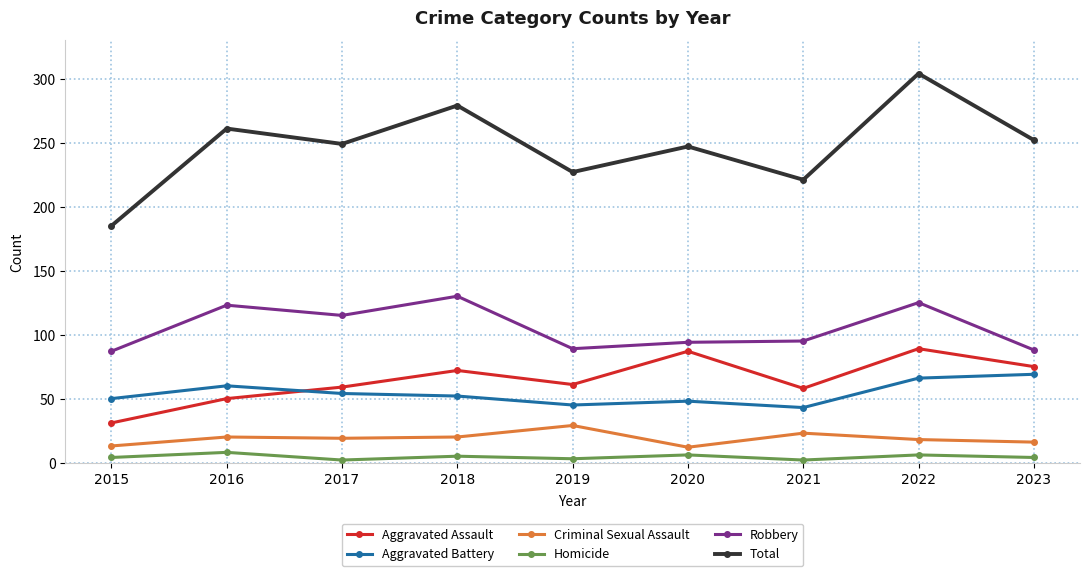

Which series changed the most between 2018 and 2020?

Robbery